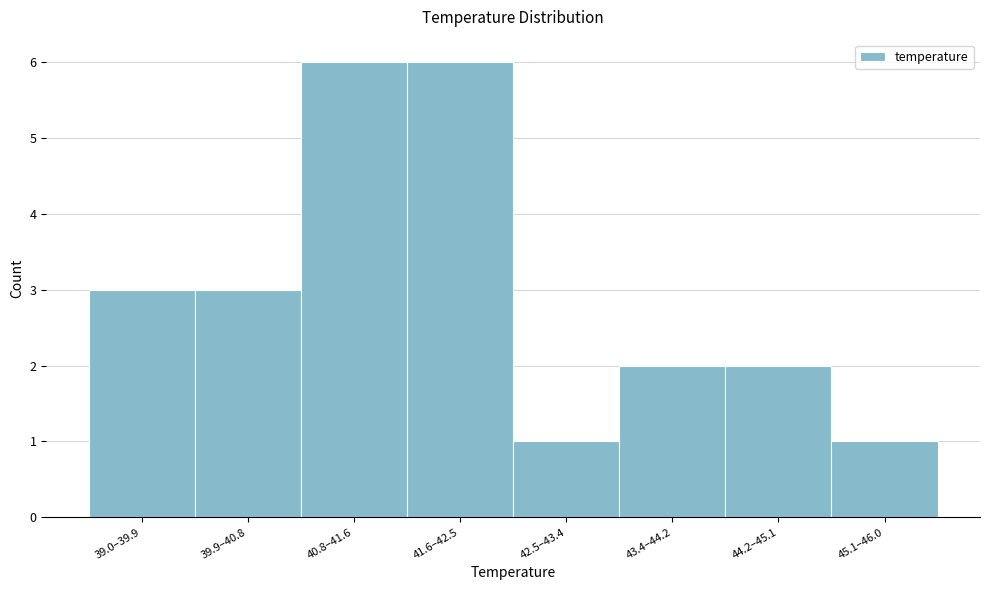

Reading left to right, list all the values displayed in this chart.

39.0–39.9=3	39.9–40.8=3	40.8–41.6=6	41.6–42.5=6	42.5–43.4=1	43.4–44.2=2	44.2–45.1=2	45.1–46.0=1